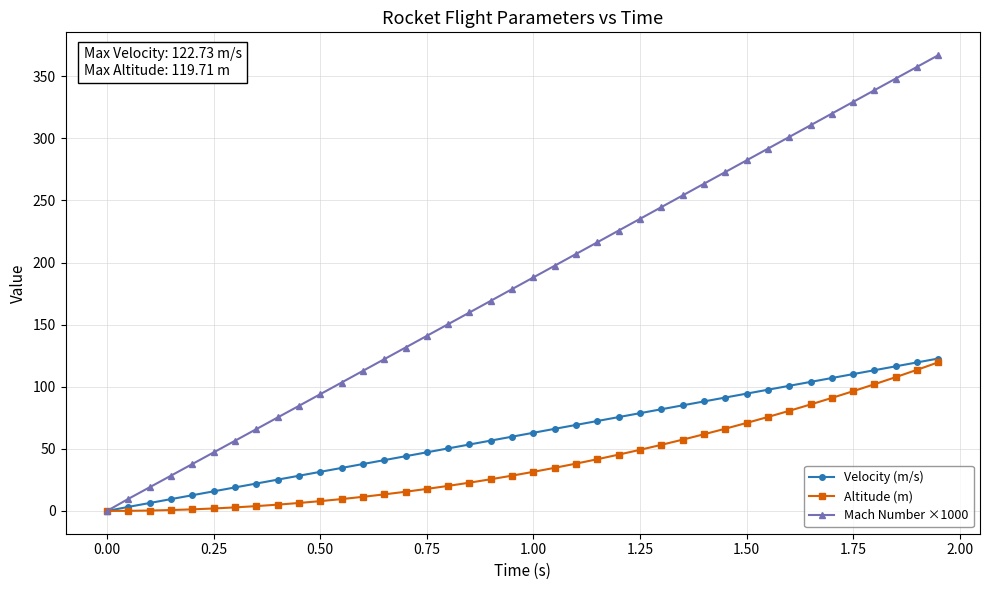

Does the chart have visible grid lines?

Yes